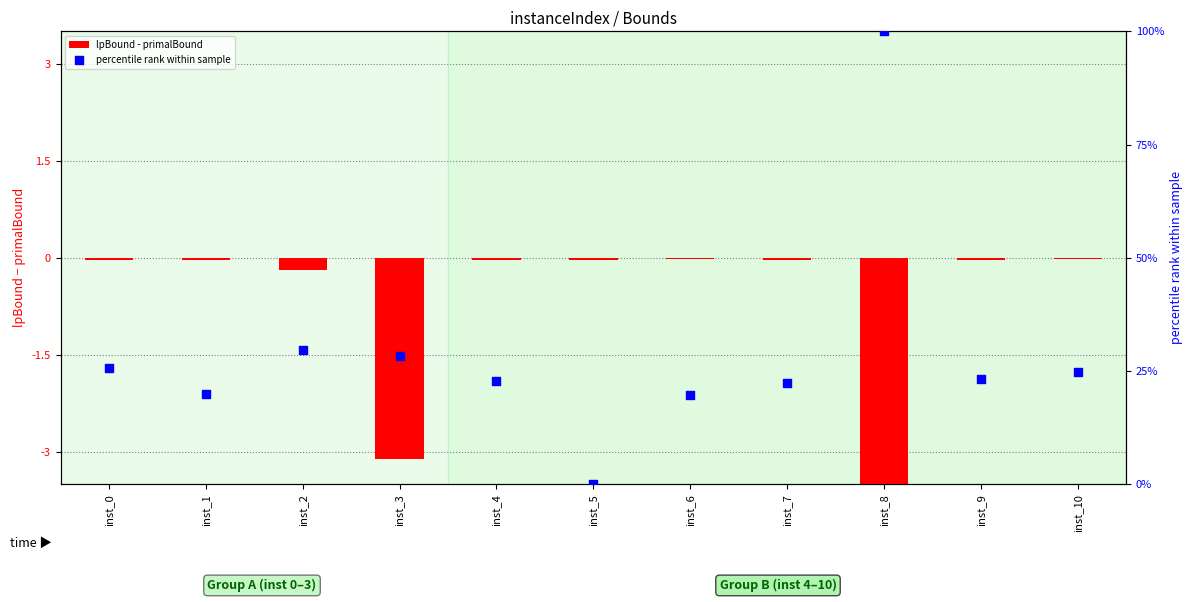

At which category is the sum across all series the highest?

inst_8